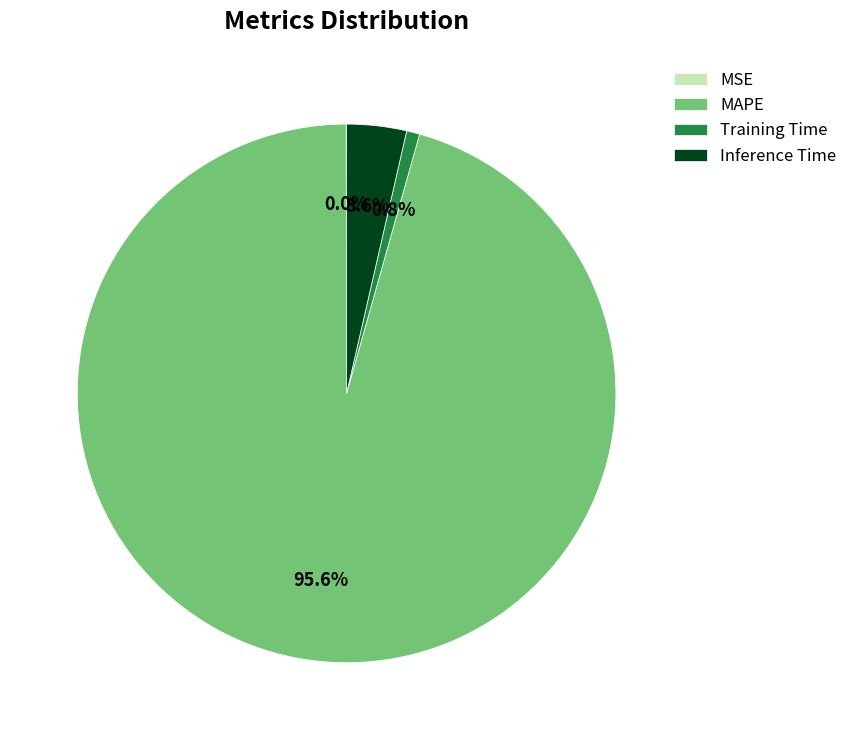

To the nearest percent, what portion does MAPE represent?

96%